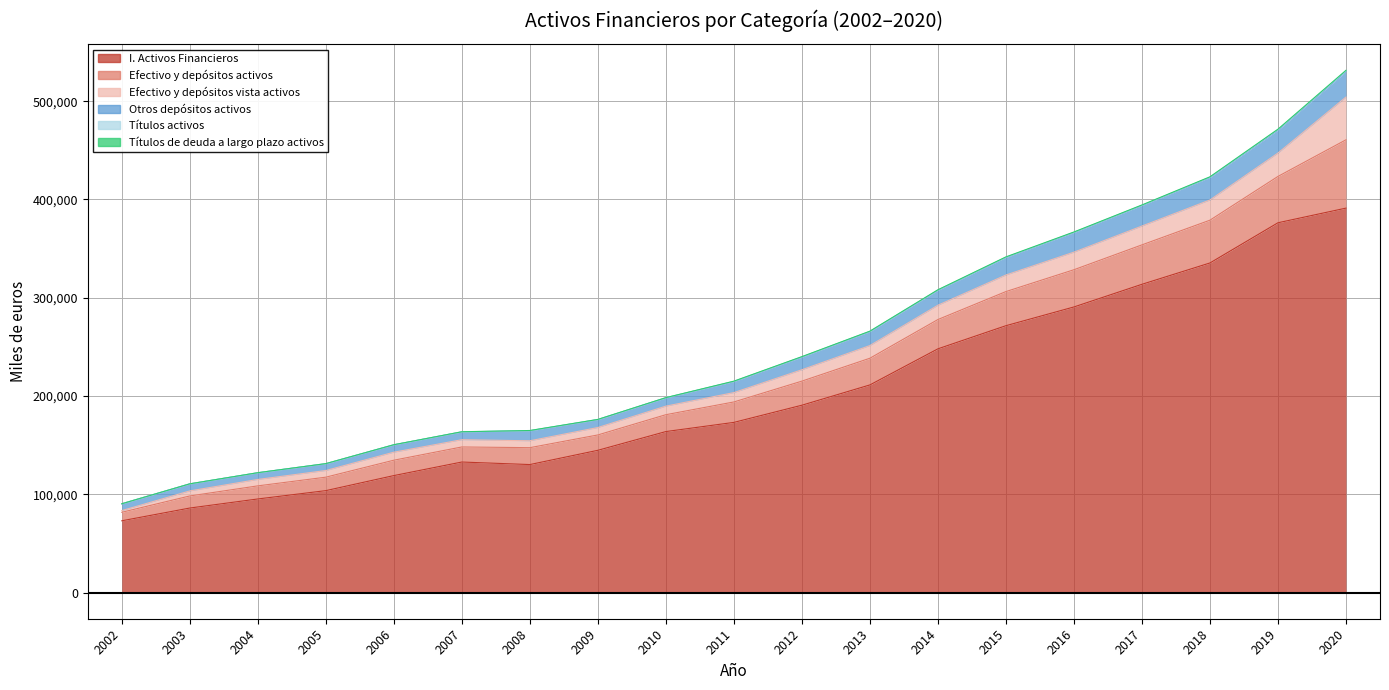

True or false: Títulos activos and Títulos de deuda a largo plazo activos cross at least once.

False